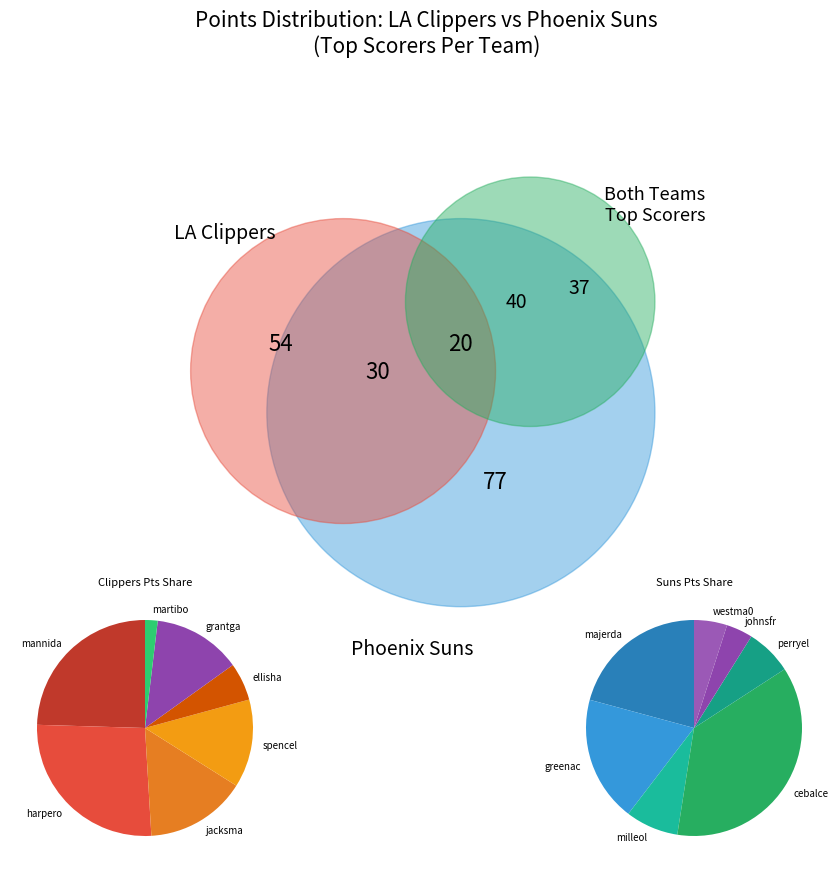

Is it true that mannida01 is 25% of the pie?

True